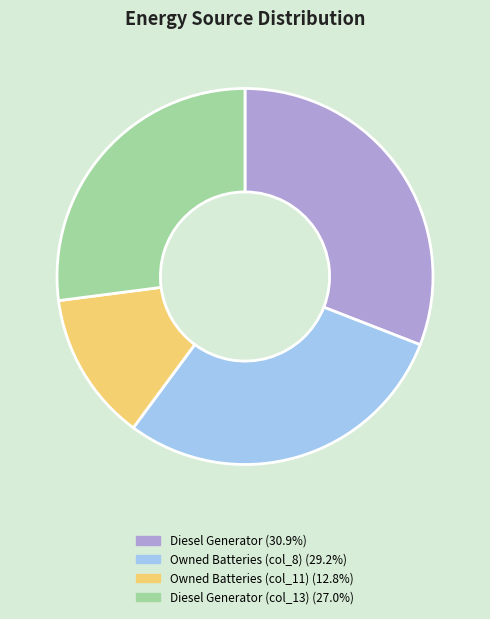

Is there a majority slice in this chart?

No